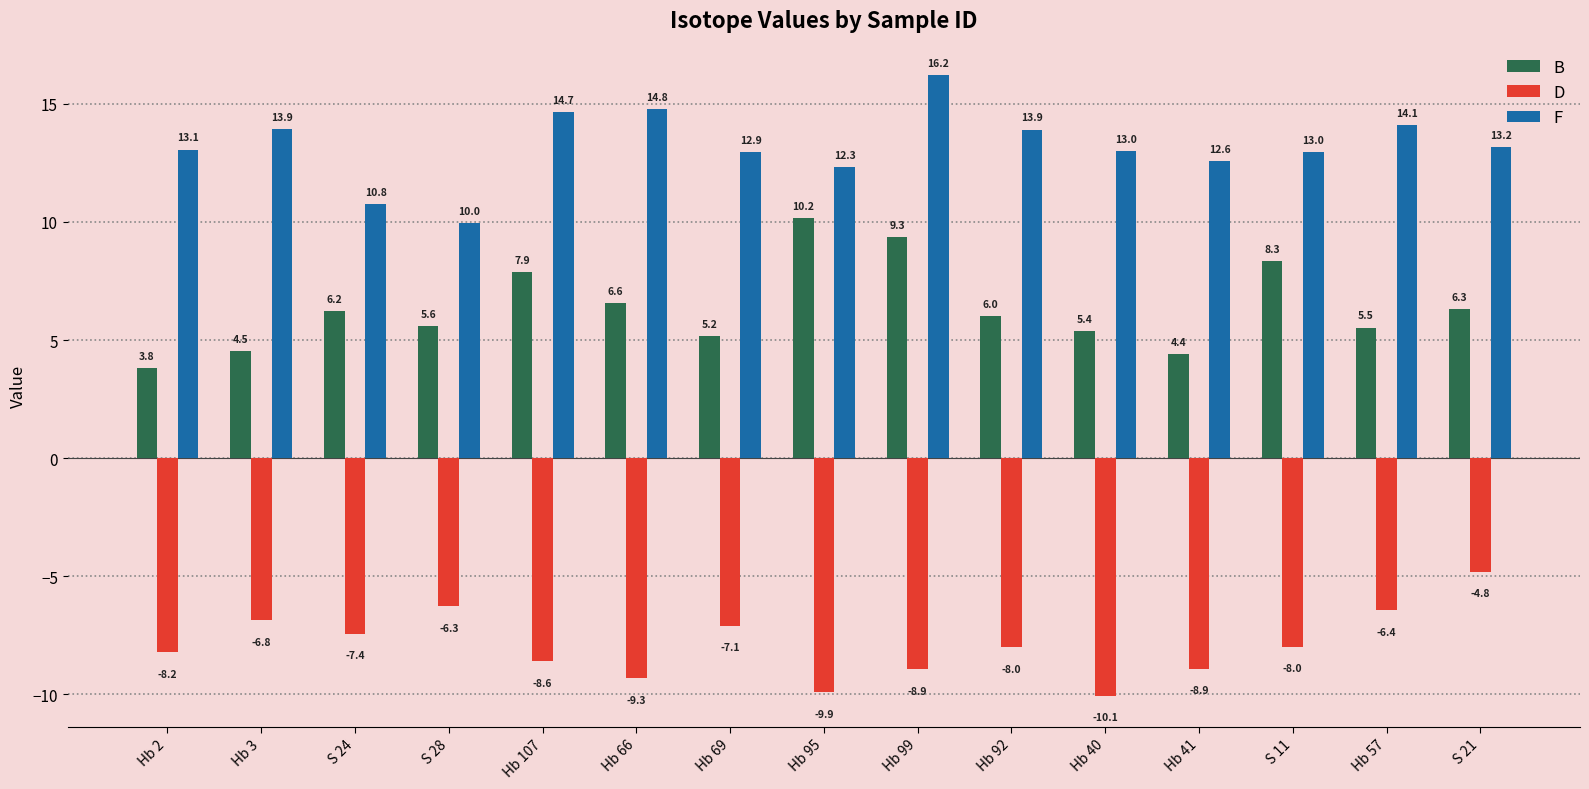

What is the lowest value of the D series?

-10.1